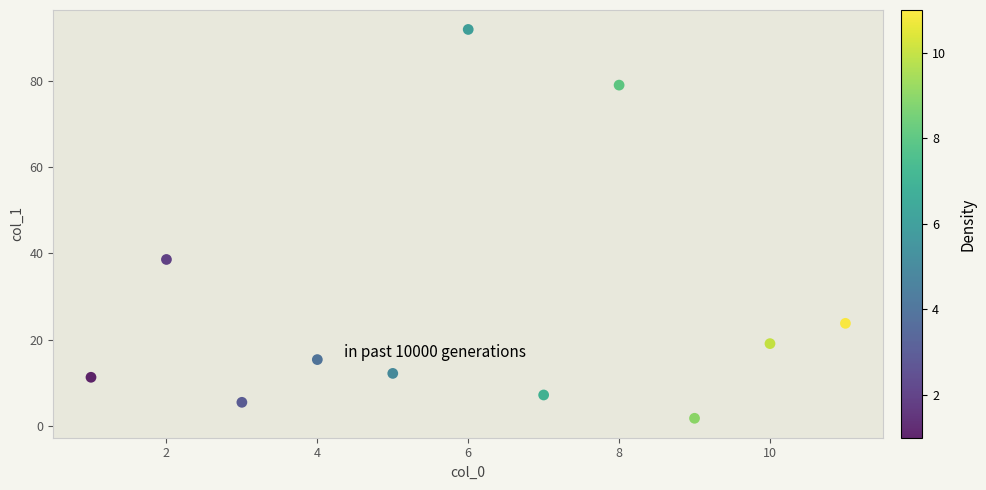

What is the range of X values (max minus min)?

10.0